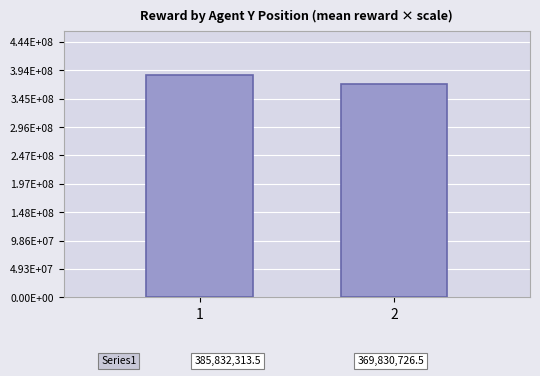

What is the minimum value shown in the chart?

369830726.5